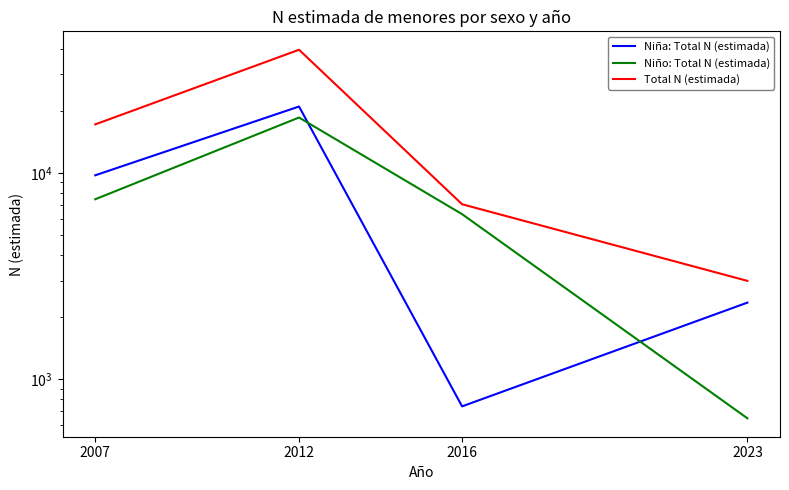

Is the value of Total N (estimada) at 2012 greater than the value of Niña: Total N (estimada) at 2023?

Yes